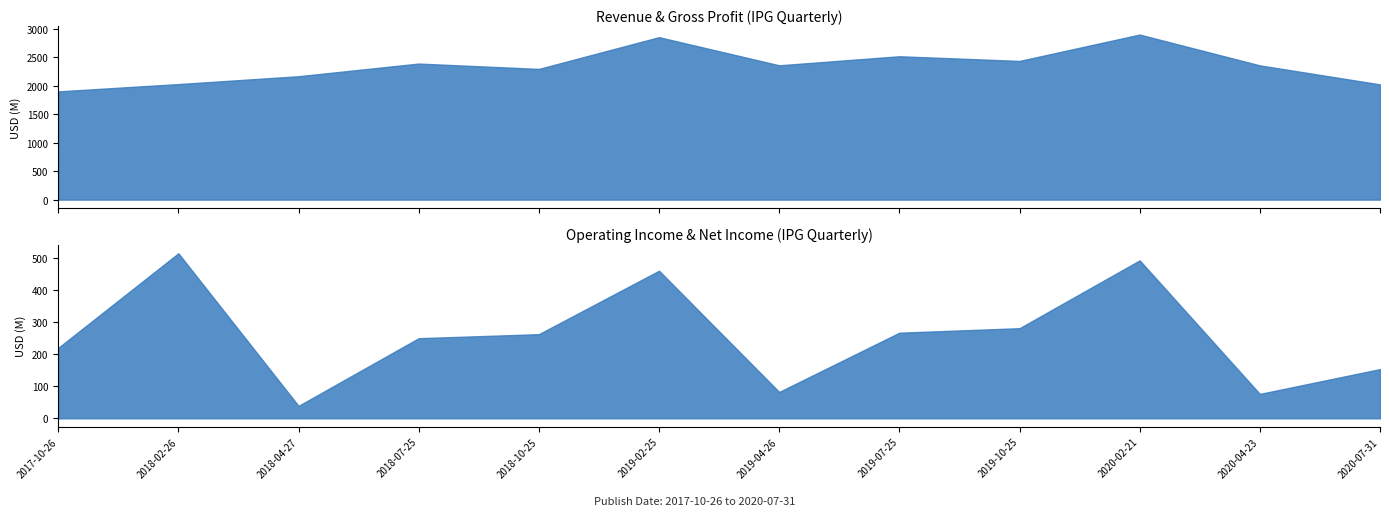

What is the difference between the maximum and minimum values in the Gross Profit series?

489100000